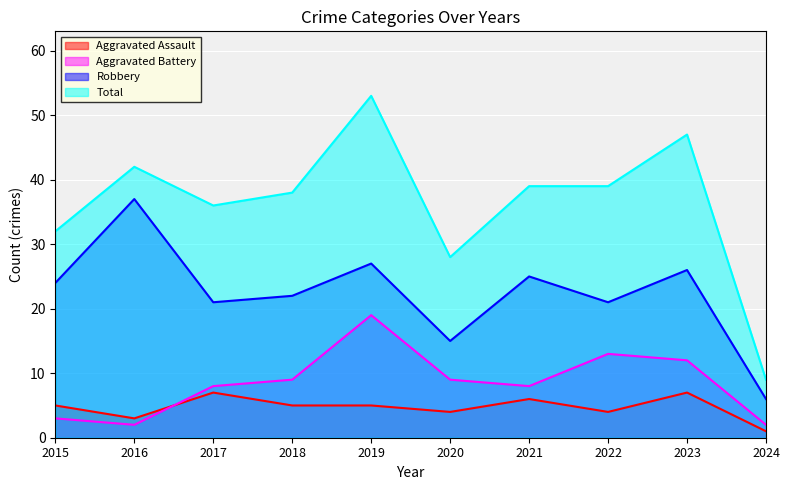

What is the maximum value shown in the chart?

53